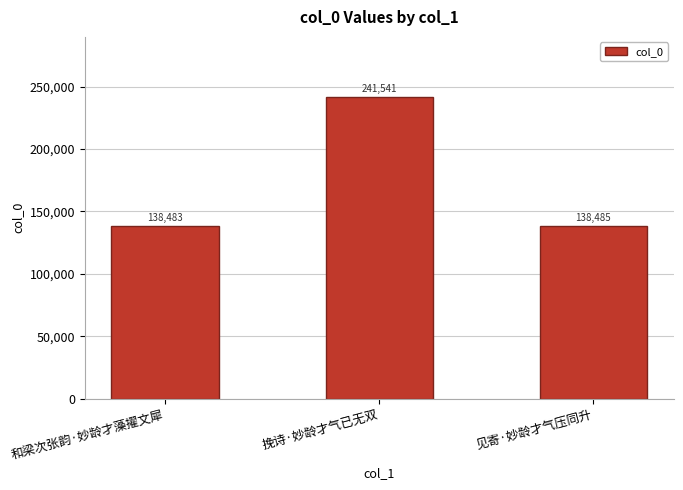

What is the change in value from 挽诗·妙龄才气已无双 to 见寄·妙龄才气压同升?

-103056